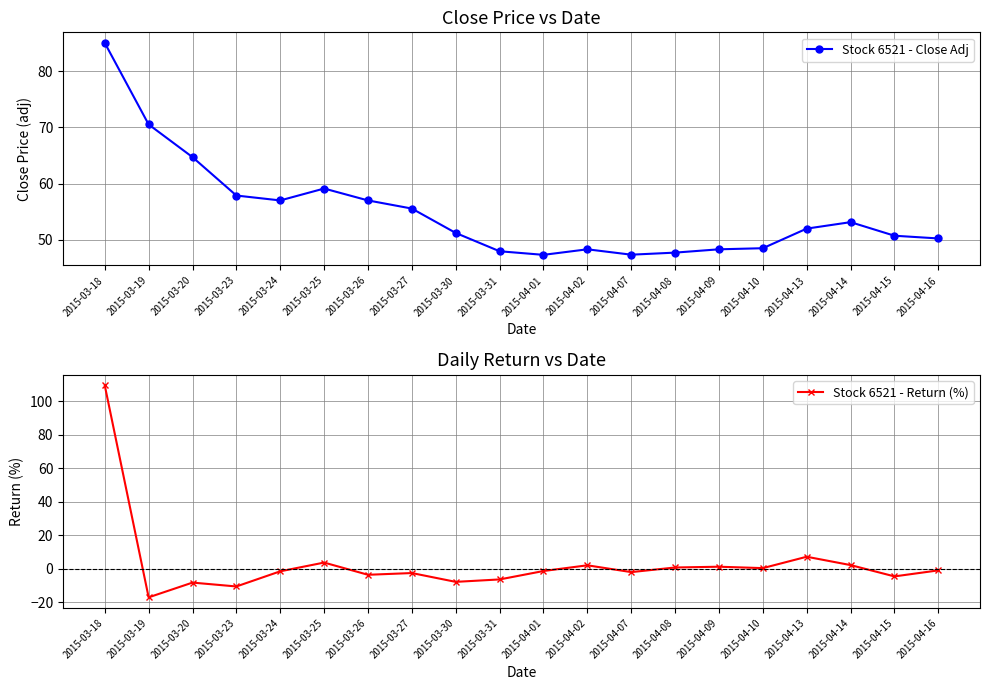

What is the difference between the Stock 6521 - Return (%) values at 2015-03-31 and 2015-03-23?

4.2